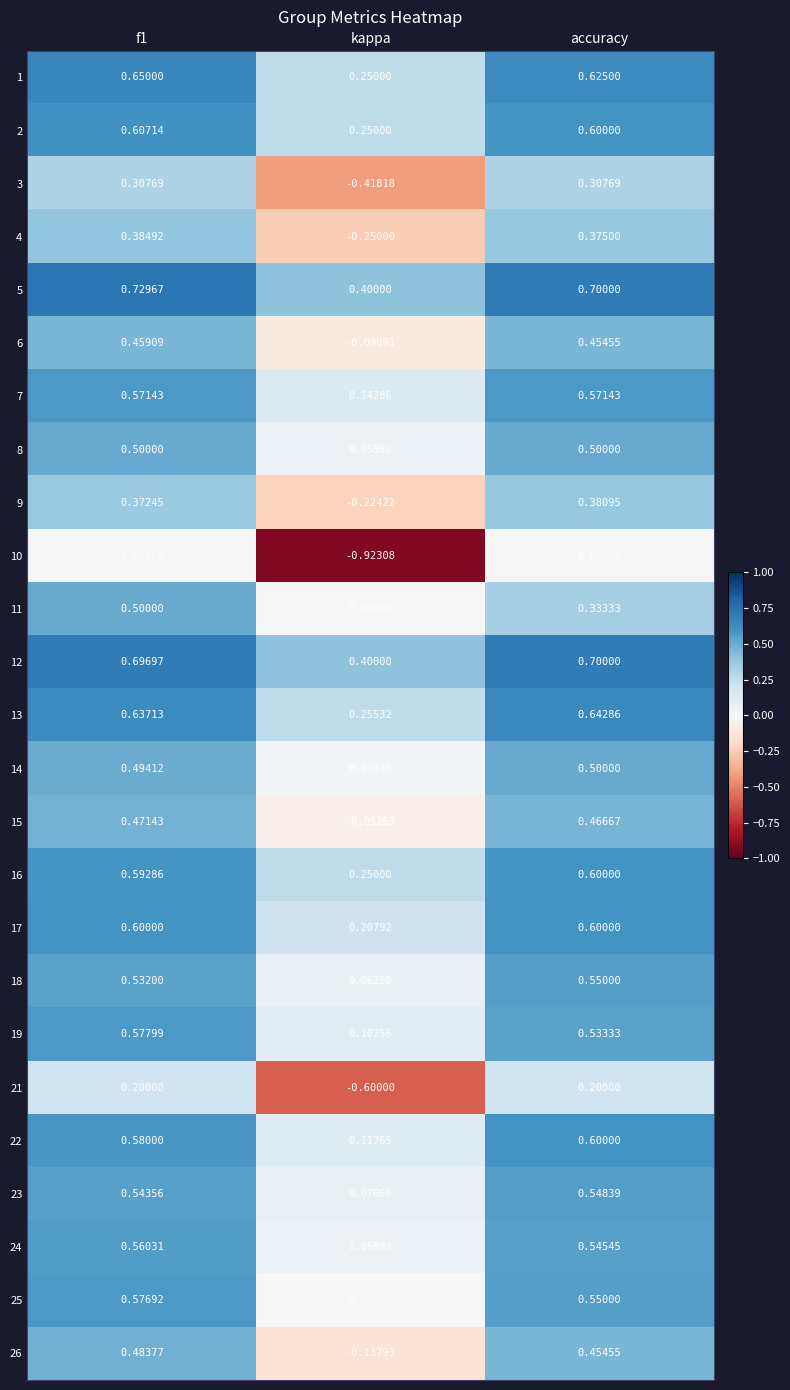

Is the value of 12 at f1 greater than the value of 3 at accuracy?

Yes